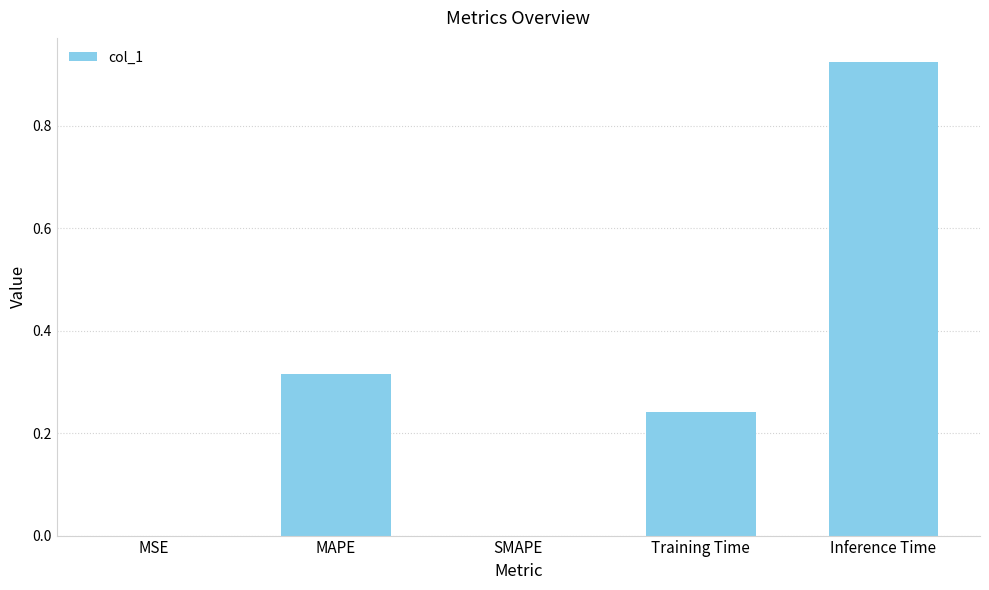

Is it true that the value at MAPE is 0.5?

False